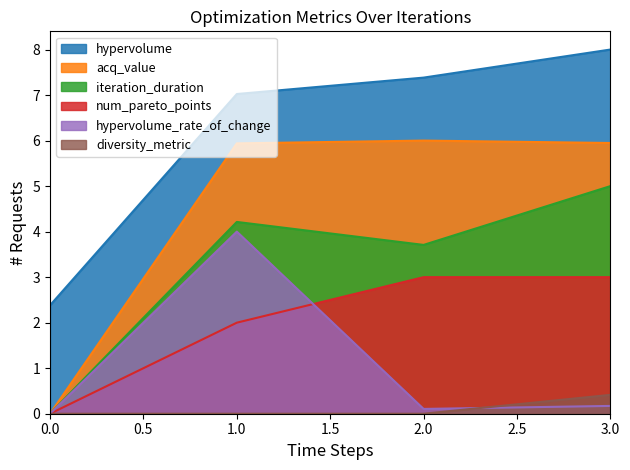

What is the approximate value of iteration_duration at 1.0?

4.2